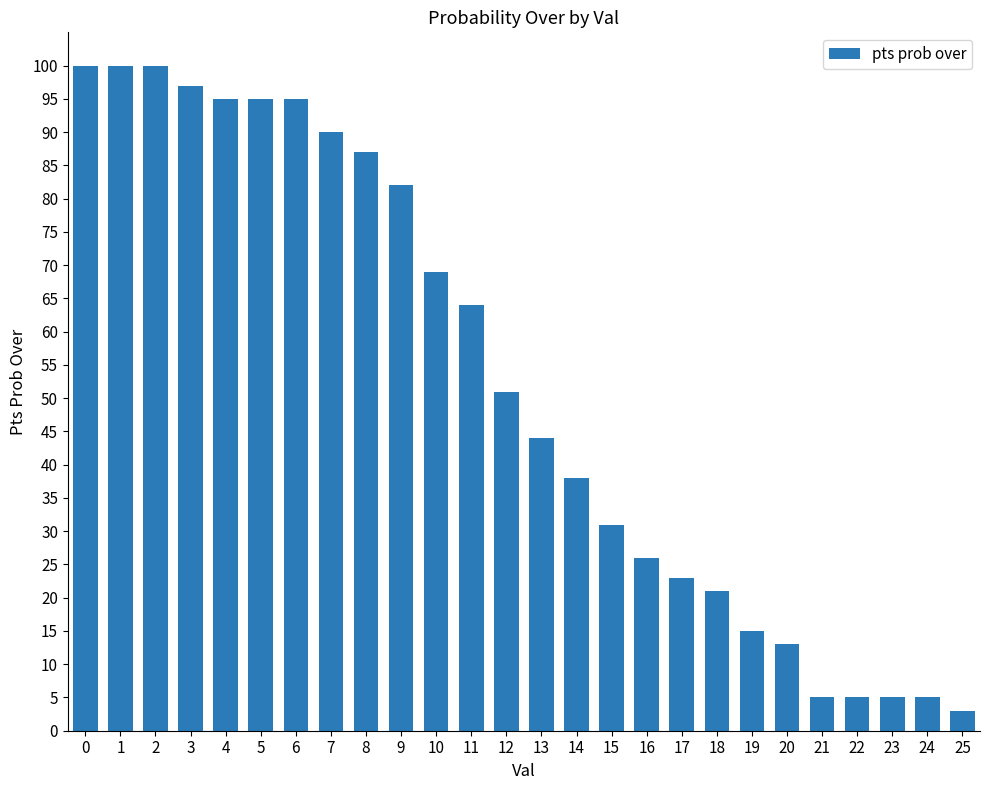

What is the difference between the maximum and minimum values?

97